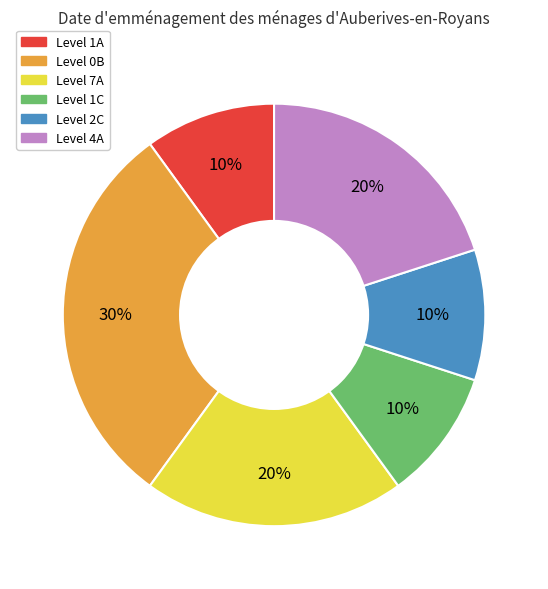

To the nearest percent, what is the difference between the largest and smallest slice percentages?

20%